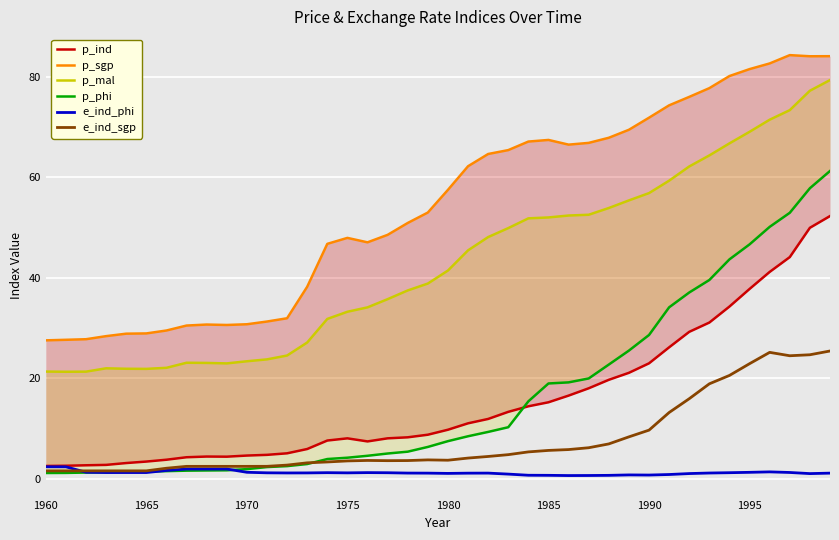

In e_ind_sgp, how many points are lower than both neighbors (excluding endpoints)?

3